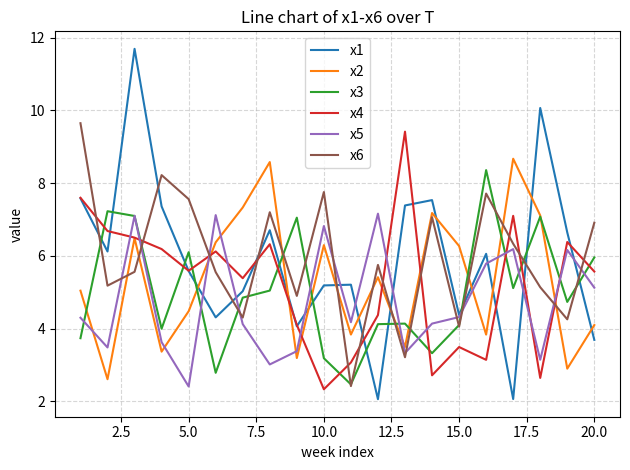

After their last crossing, which series has the higher values: x6 or x5?

x6